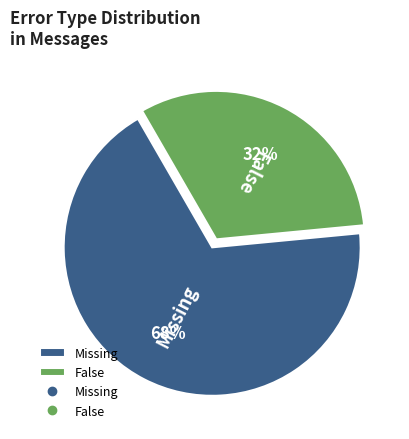

Is Missing the majority of the pie?

Yes